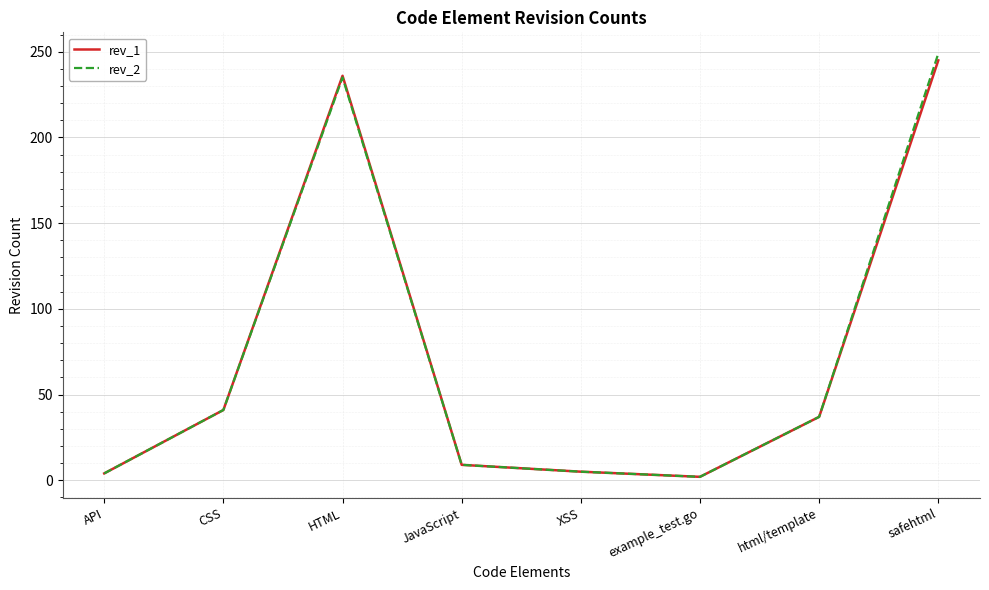

Where does the rev_2 series first go above 37?

CSS